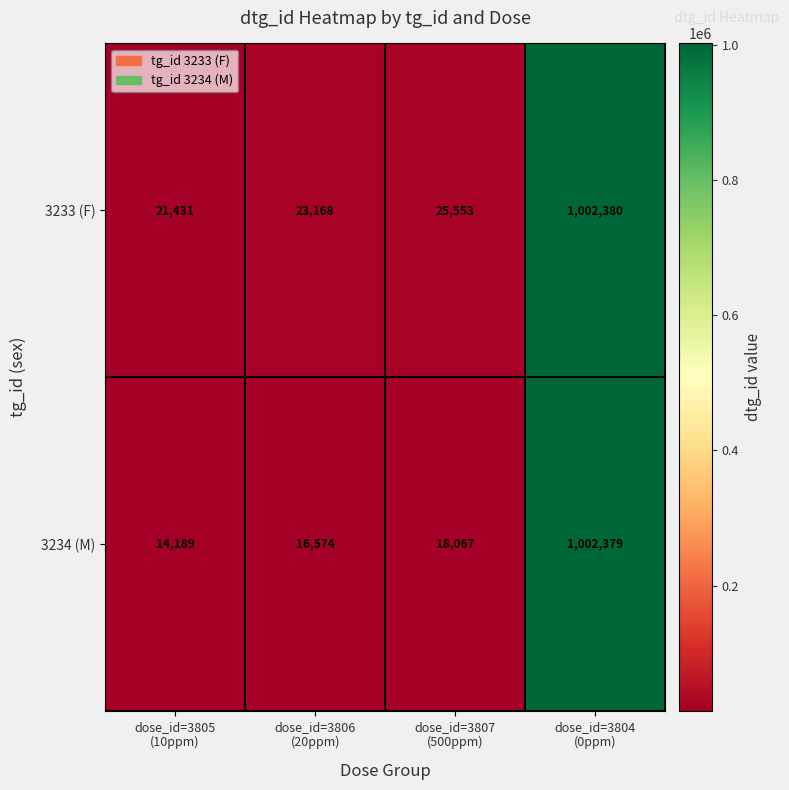

Which series has the widest spread of values?

3234 (M)